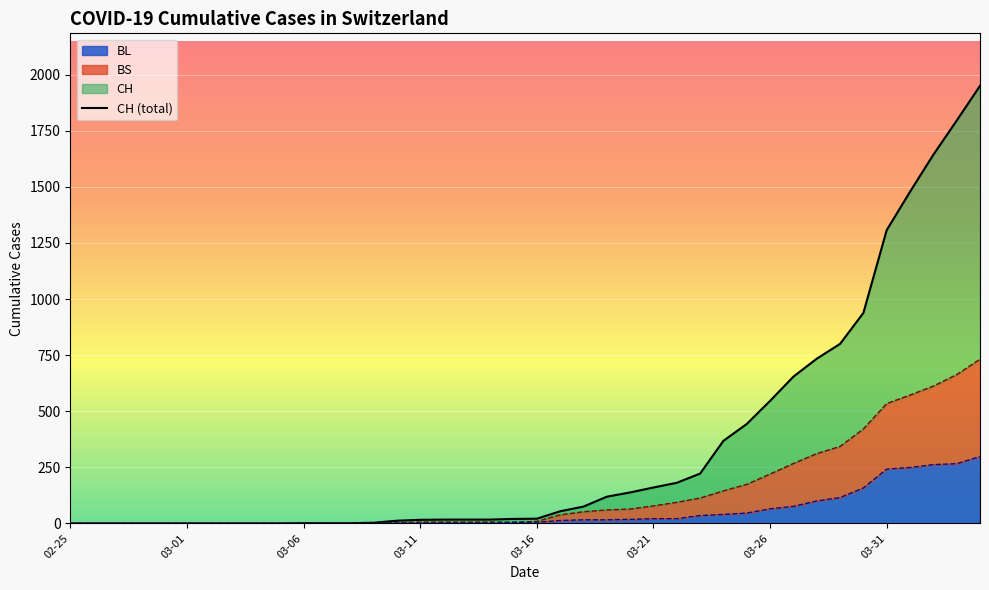

What is the sum of all values?

13731